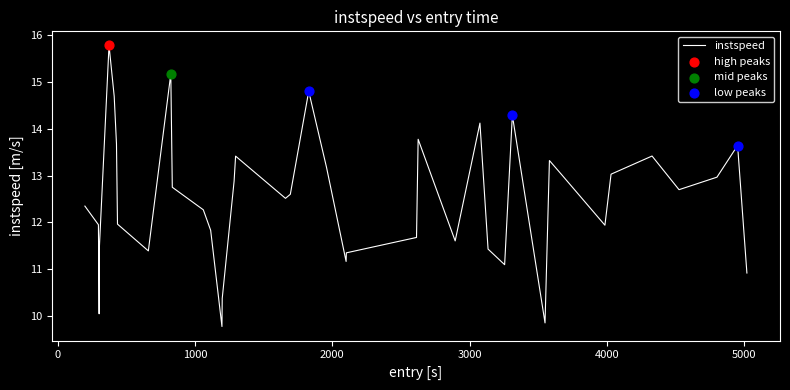

What is the maximum value shown in the chart?

15.8